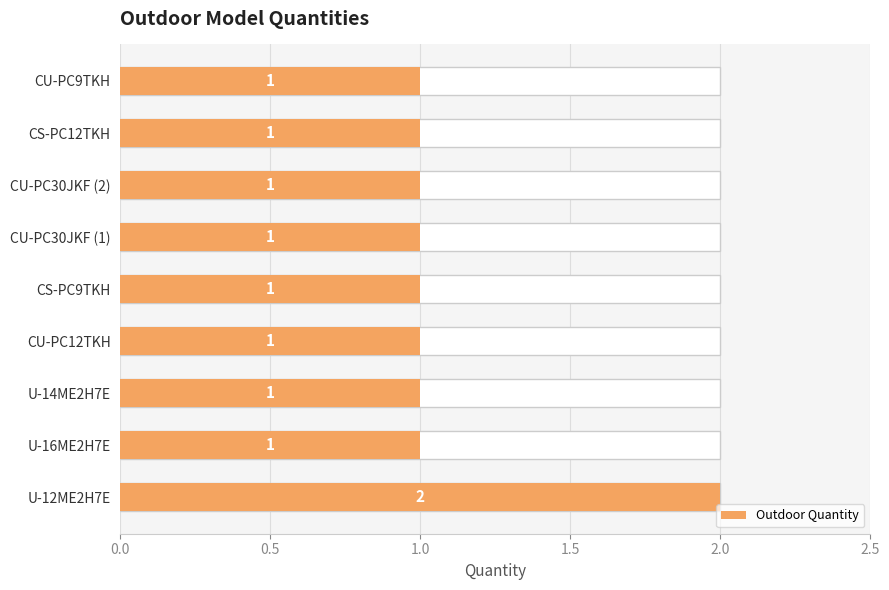

Is it true that the value at CU-PC30JKF (2) is 1?

True